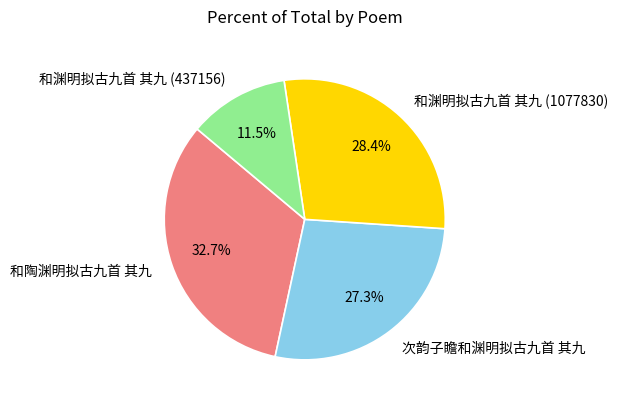

The 和渊明拟古九首 其九 (1077830) slice represents 35% of the pie. True or false?

False